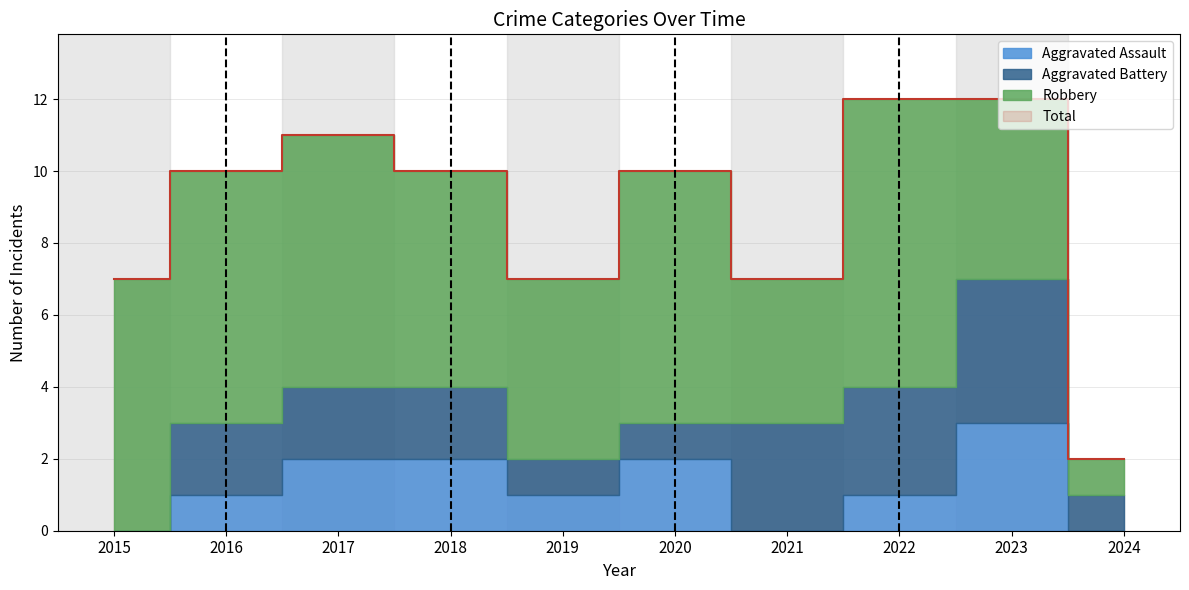

Which series has the largest range (max minus min)?

Total